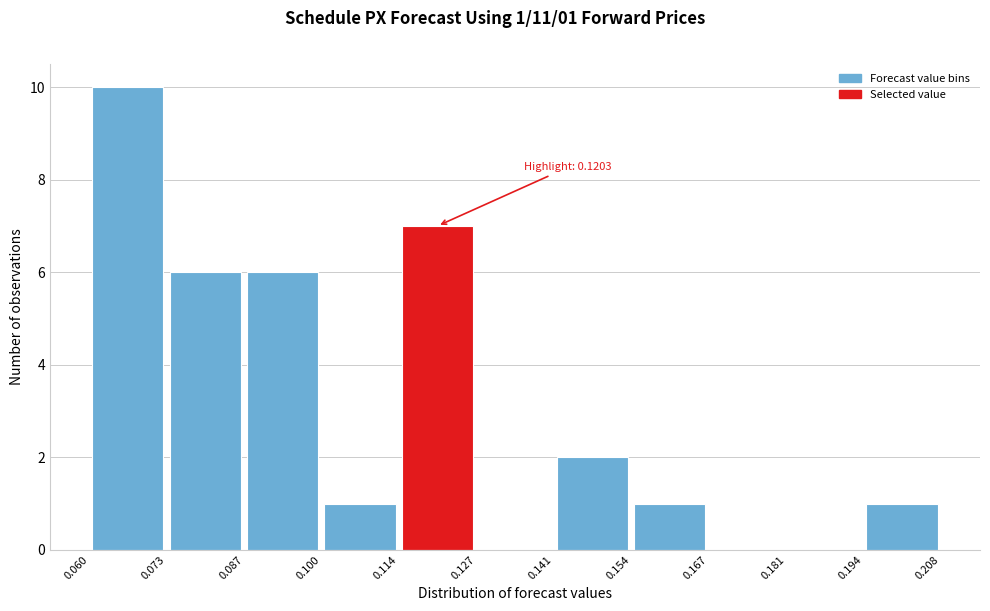

Which range on the x-axis has the tallest bar?

0.060 to 0.073